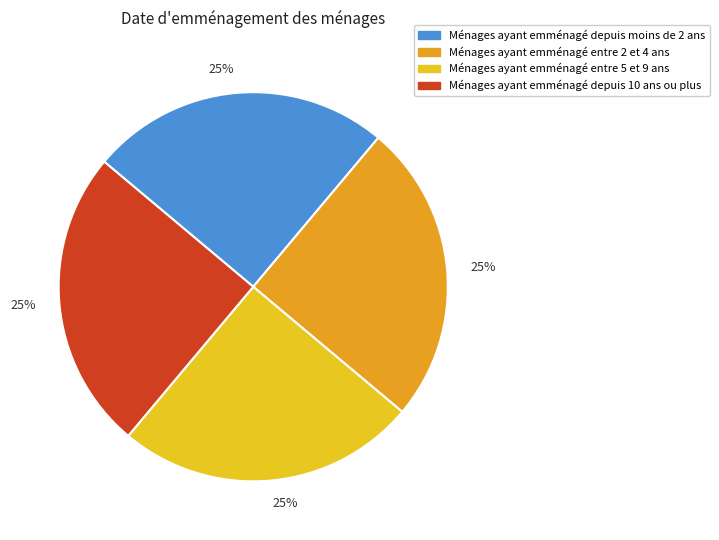

How many segments does this pie chart have?

4